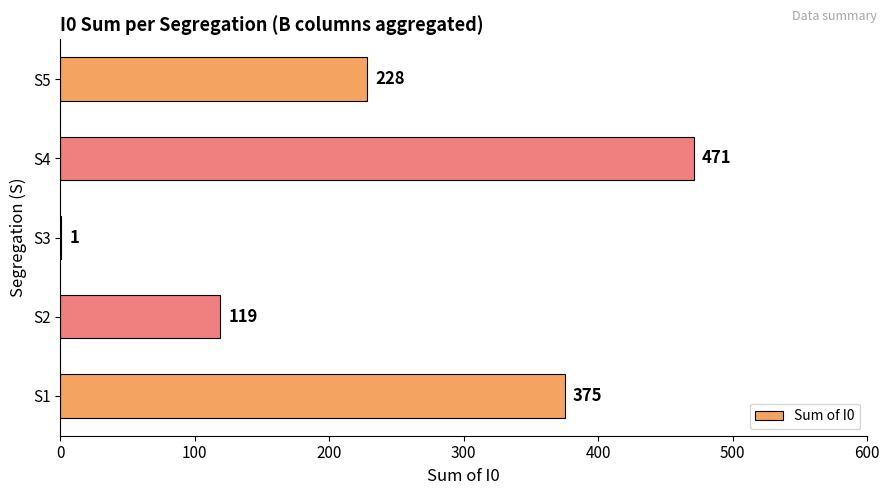

Is it true that the value at S5 is 387?

False